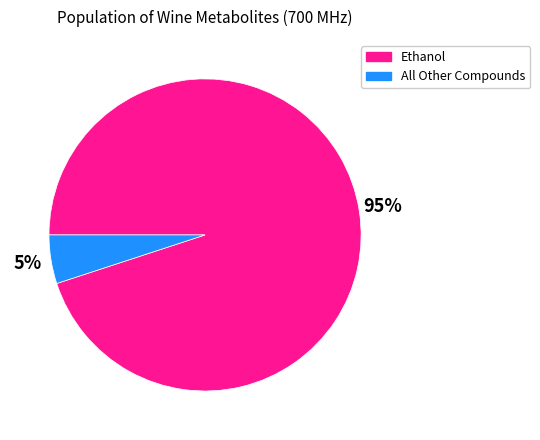

To the nearest percent, what is the difference between the largest and smallest slice percentages?

90%